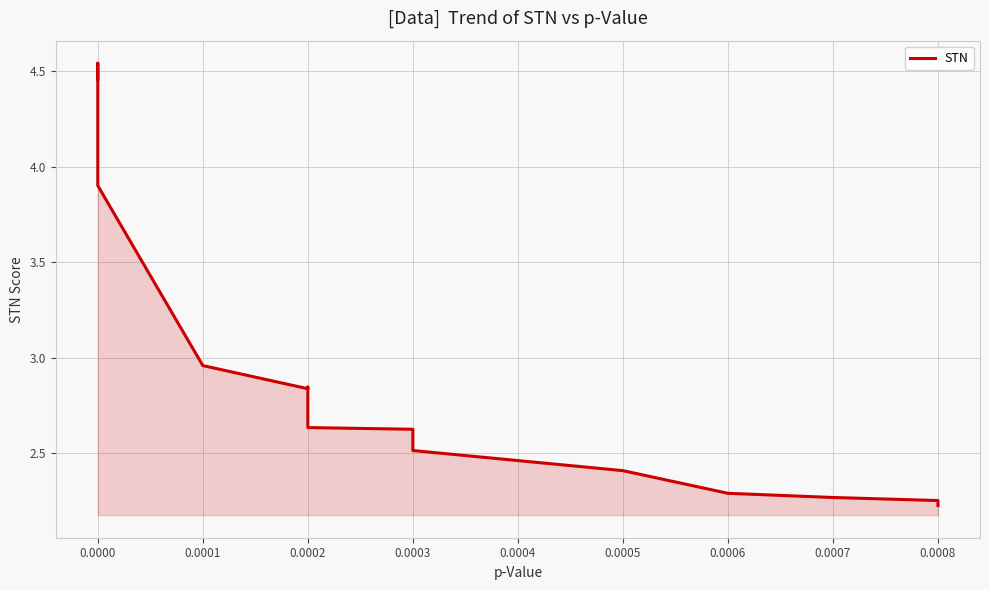

Reading left to right, transcribe all the data shown in this chart.

4.5	4.5	4.5	3.9	3.0	2.8	2.8	2.8	2.7	2.6	2.6	2.6	2.6	2.5	2.4	2.3	2.3	2.3	2.2	2.2